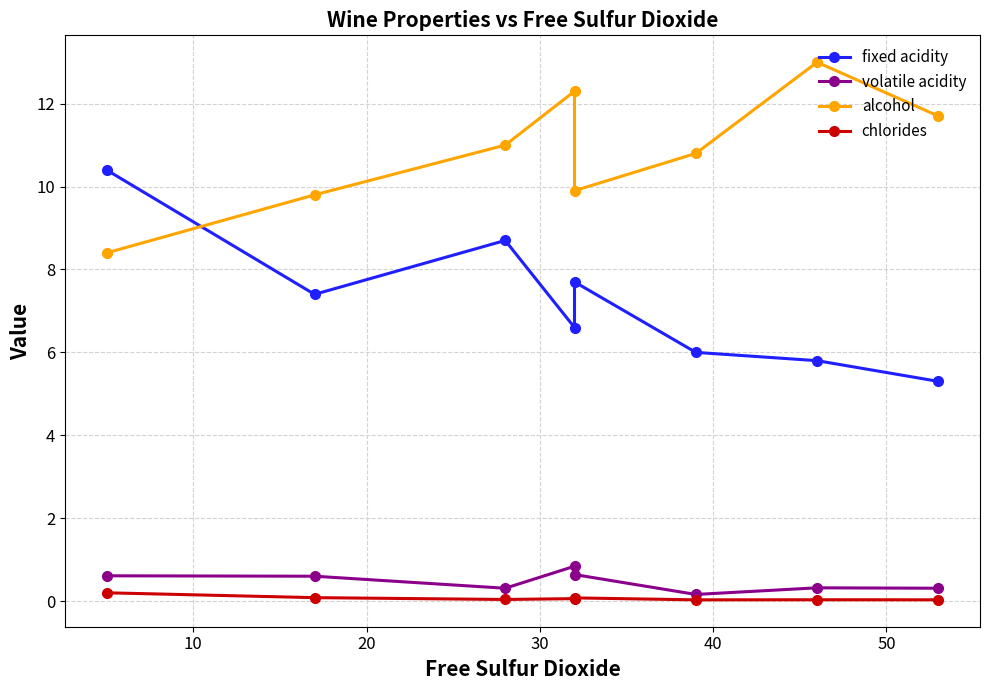

True or false: fixed acidity and chlorides cross at least once.

False